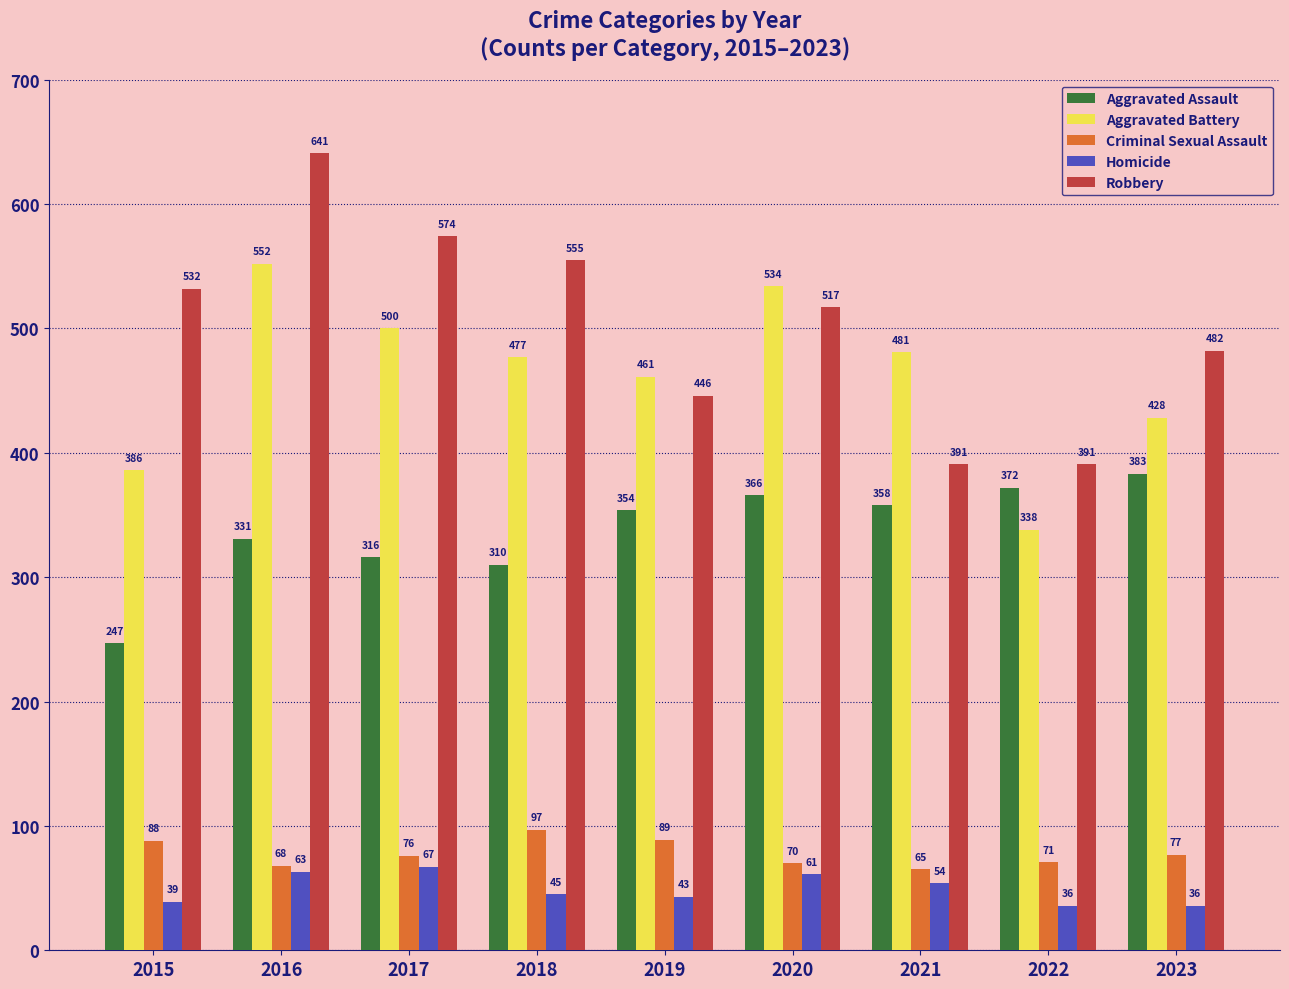

How many distinct data groups are displayed?

5